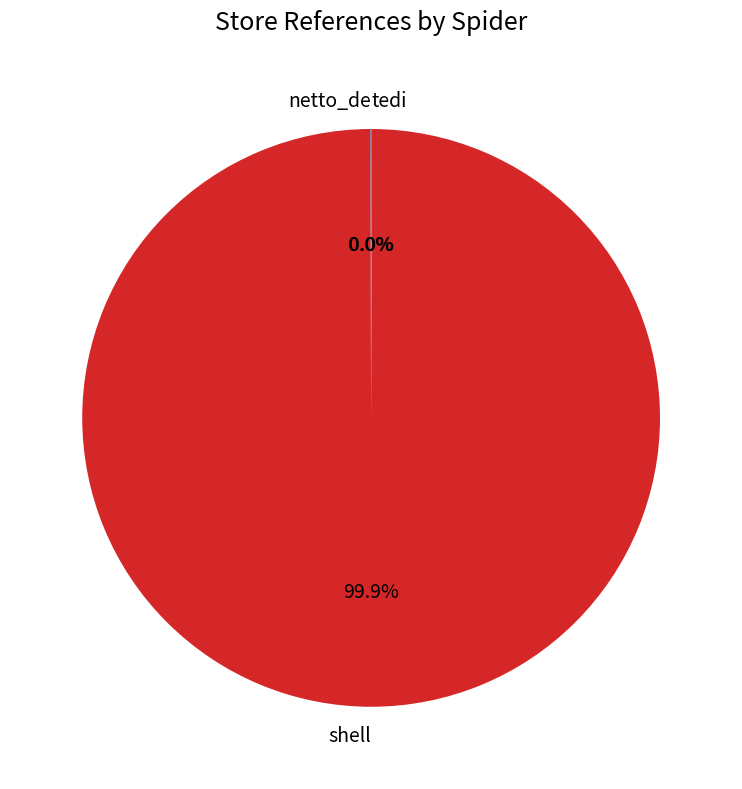

What is the largest slice in the pie chart?

shell